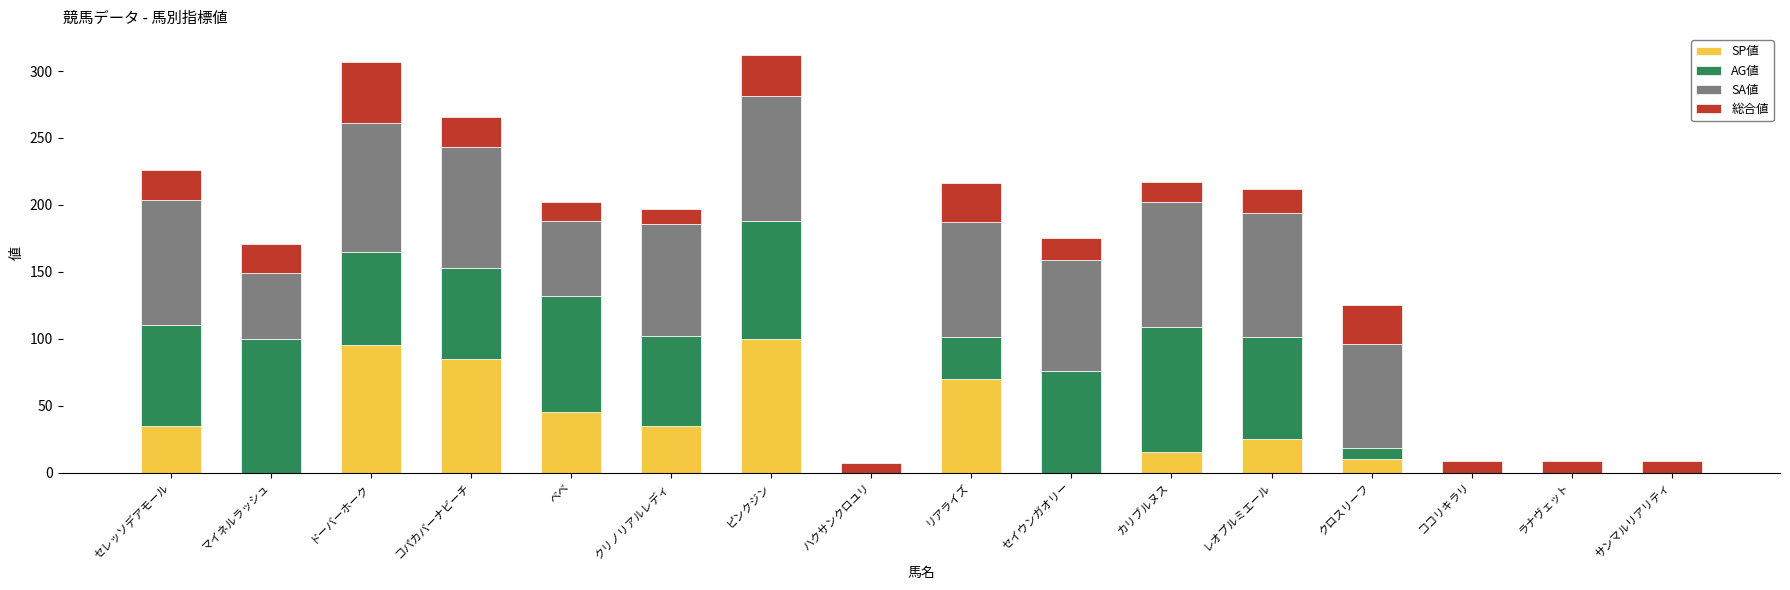

The value of SP値 at レオプルミエール is 14. True or false?

False